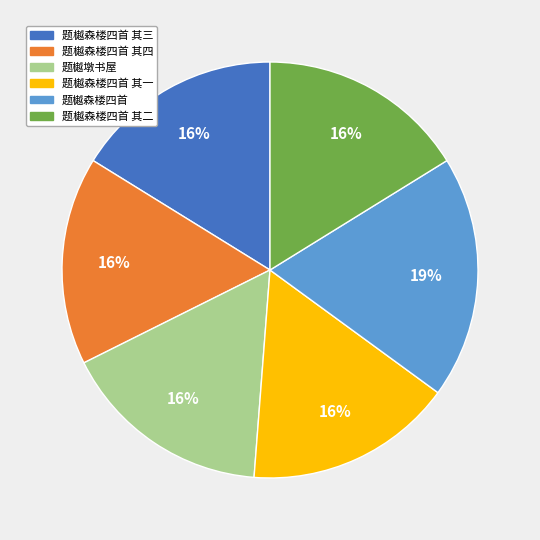

Which has a higher value, 题樾森楼四首 or 题樾森楼四首 其一?

题樾森楼四首